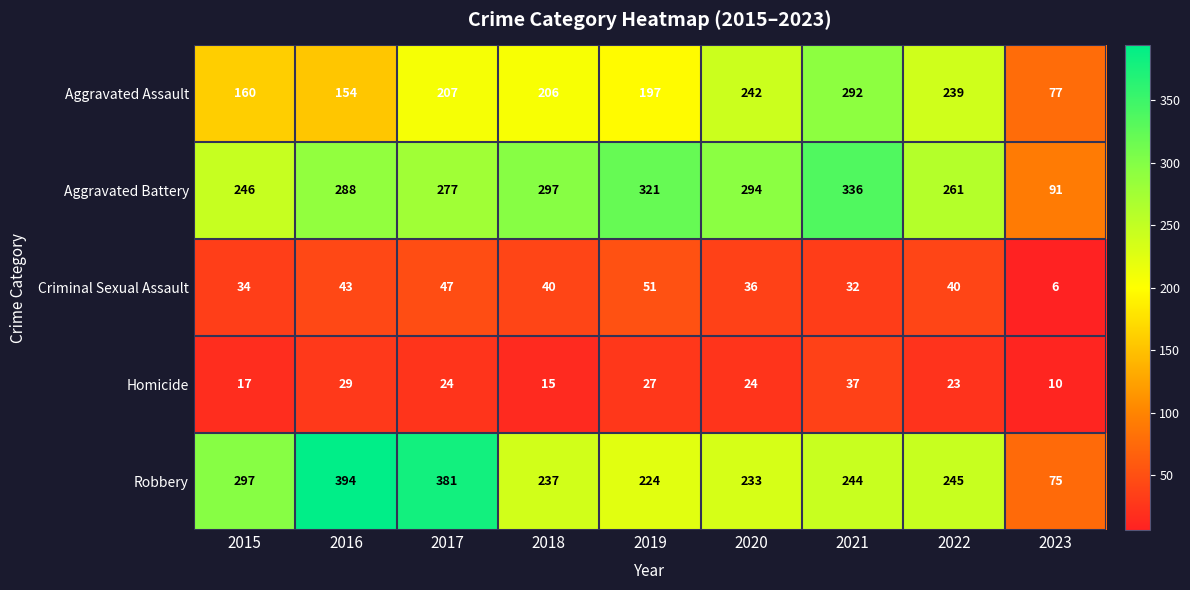

Which series has the largest range (max minus min)?

Robbery